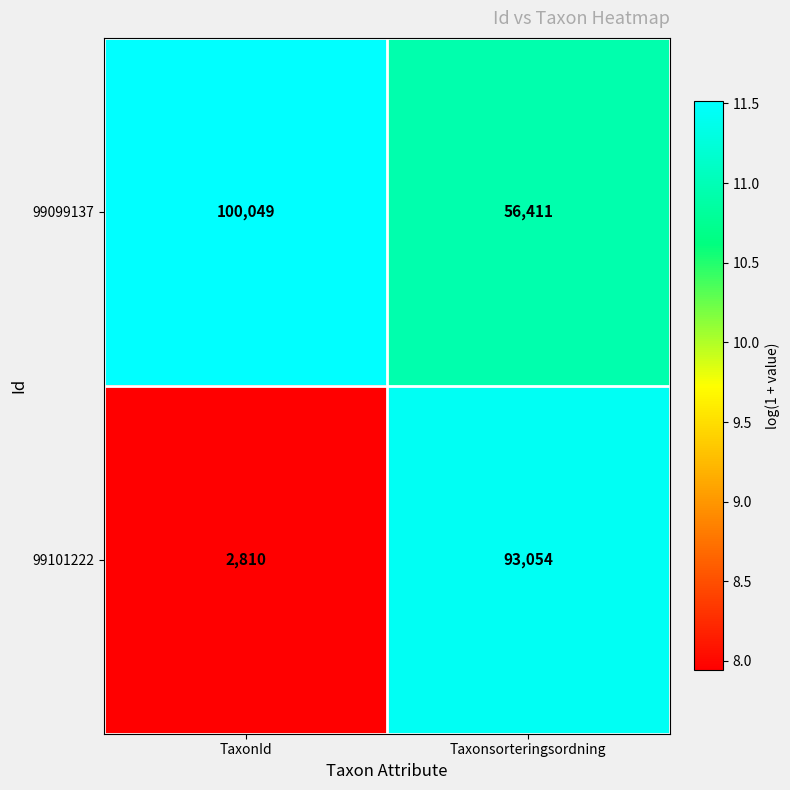

Reading right to left, extract all data points from this chart.

99099137: Taxonsorteringsordning=56411	TaxonId=100049
99101222: Taxonsorteringsordning=93054	TaxonId=2810